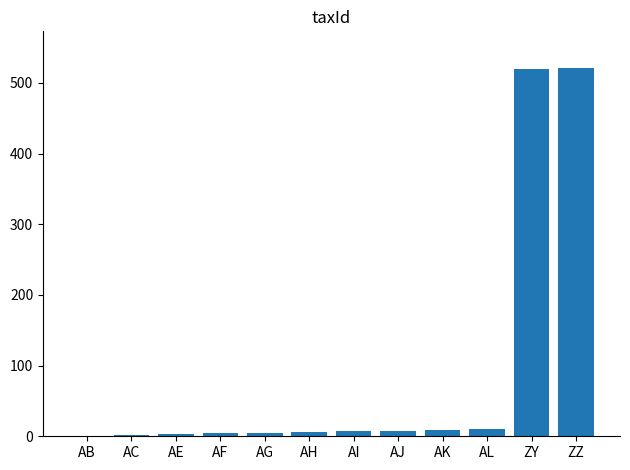

The value at ZZ is 521. True or false?

True